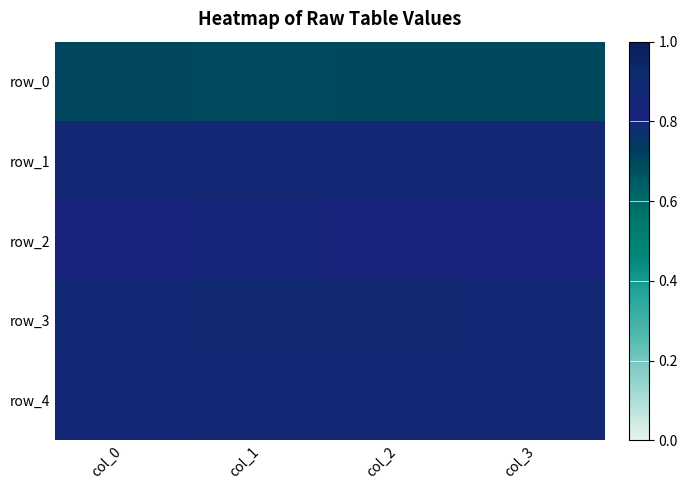

What is the sum of the row_0 values at col_2 and col_0?

1.4